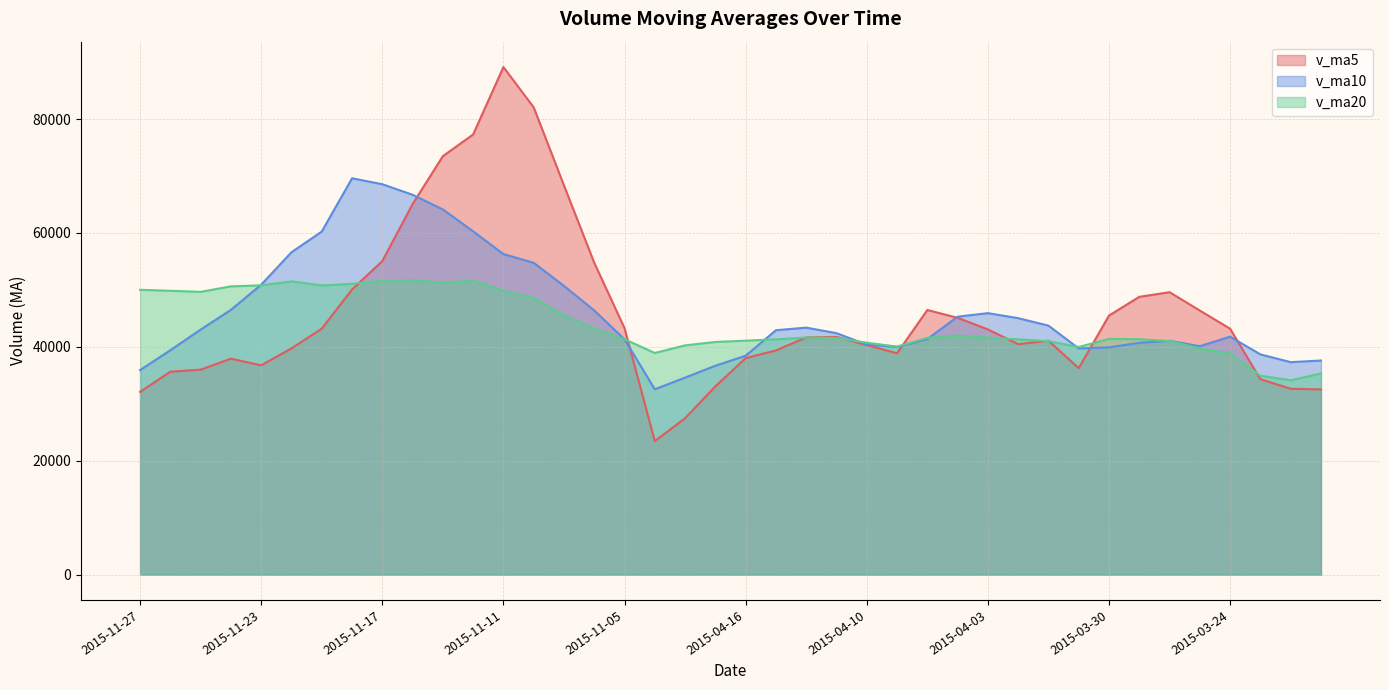

Which category has the lowest value in the v_ma20 series?

2015-03-20